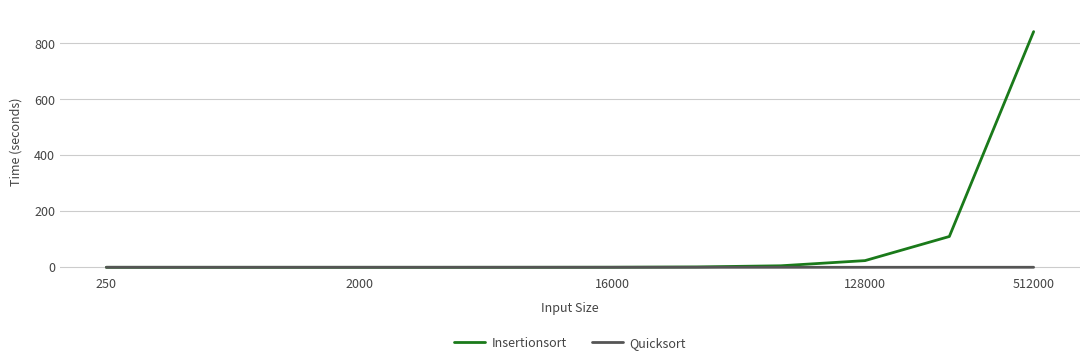

Which series has the largest range (max minus min)?

Insertionsort